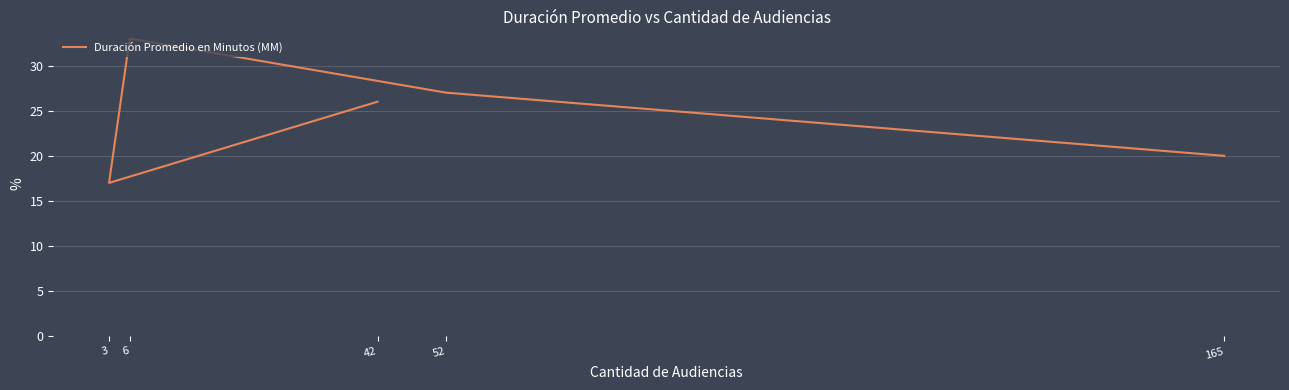

Read the value at 165.

20